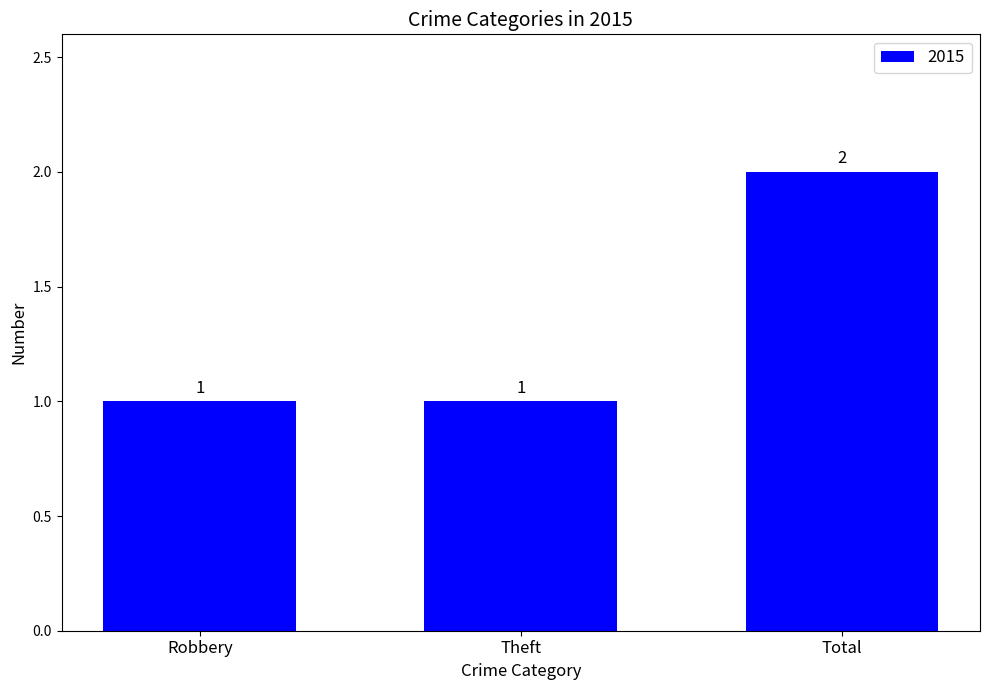

How many bars are there in total?

3